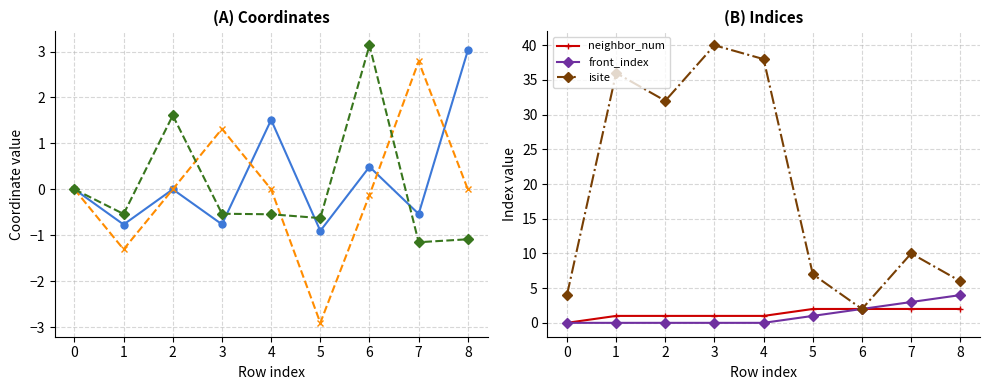

Reading right to left, transcribe all the data shown in this chart.

x-coord: 3.0	-0.5	0.5	-0.9	1.5	-0.8	-0.0	-0.8	0.0
y-coord: 0.0	2.8	-0.1	-2.9	0.0	1.3	-0.0	-1.3	0.0
z-coord: -1.1	-1.2	3.1	-0.6	-0.5	-0.5	1.6	-0.5	0.0
neighbor_num: 2.0	2.0	2.0	2.0	1.0	1.0	1.0	1.0	0.0
front_index: 4.0	3.0	2.0	1.0	0.0	0.0	0.0	0.0	0.0
isite: 6.0	10.0	2.0	7.0	38.0	40.0	32.0	36.0	4.0